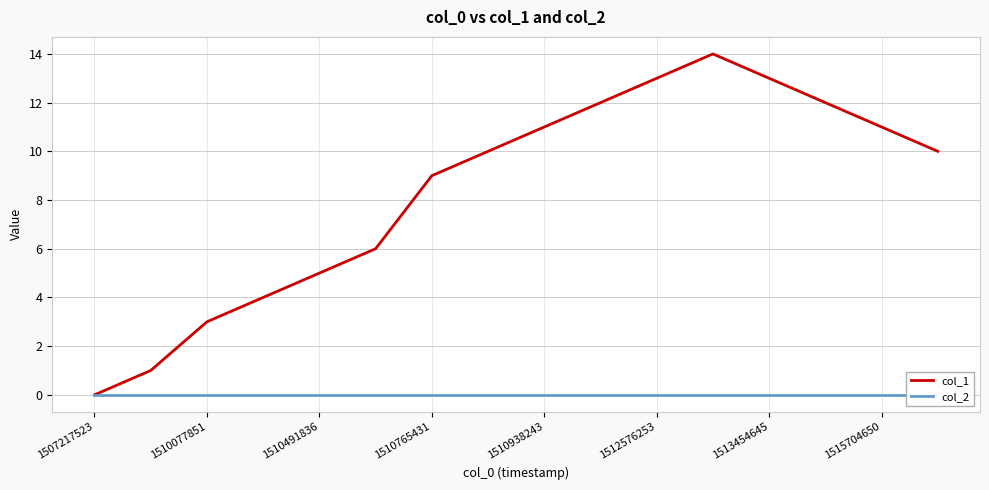

How many data points in col_1 are above 10?

7